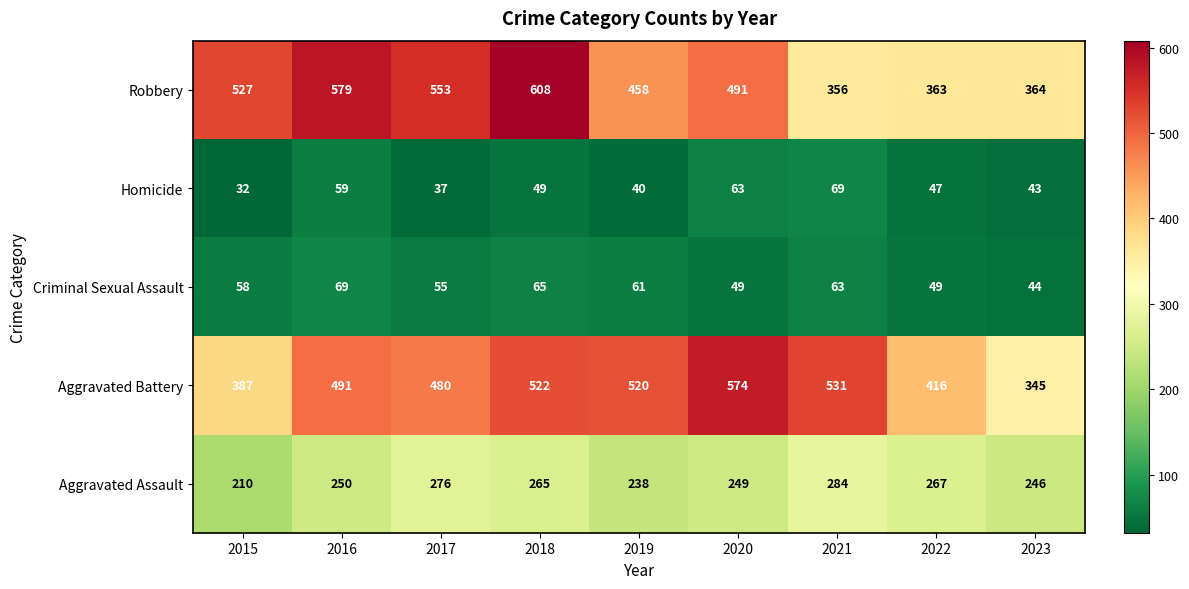

The Criminal Sexual Assault series shows 28 at 2022. True or false?

False